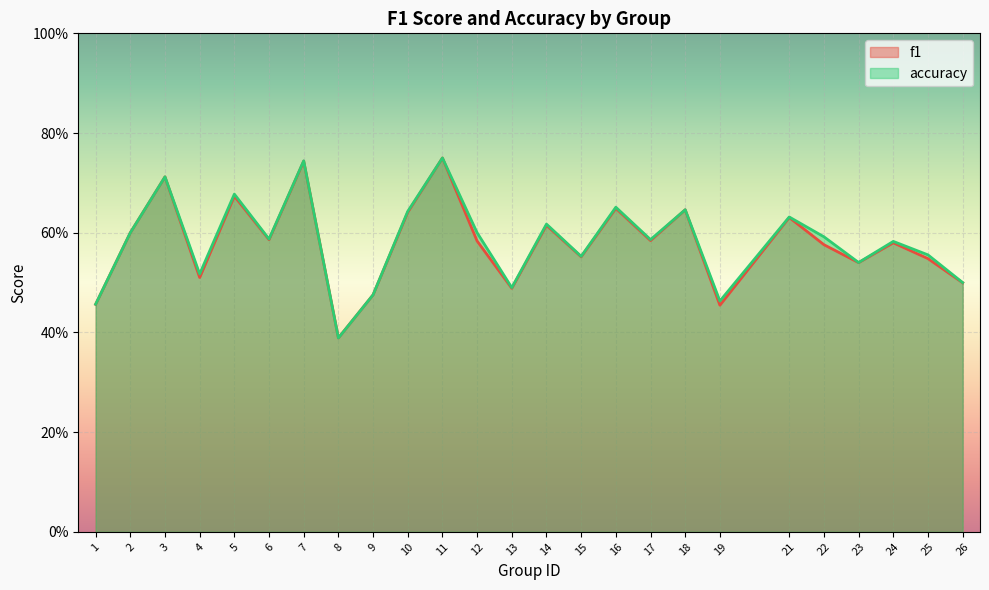

True or false: f1 and accuracy cross at least once.

False